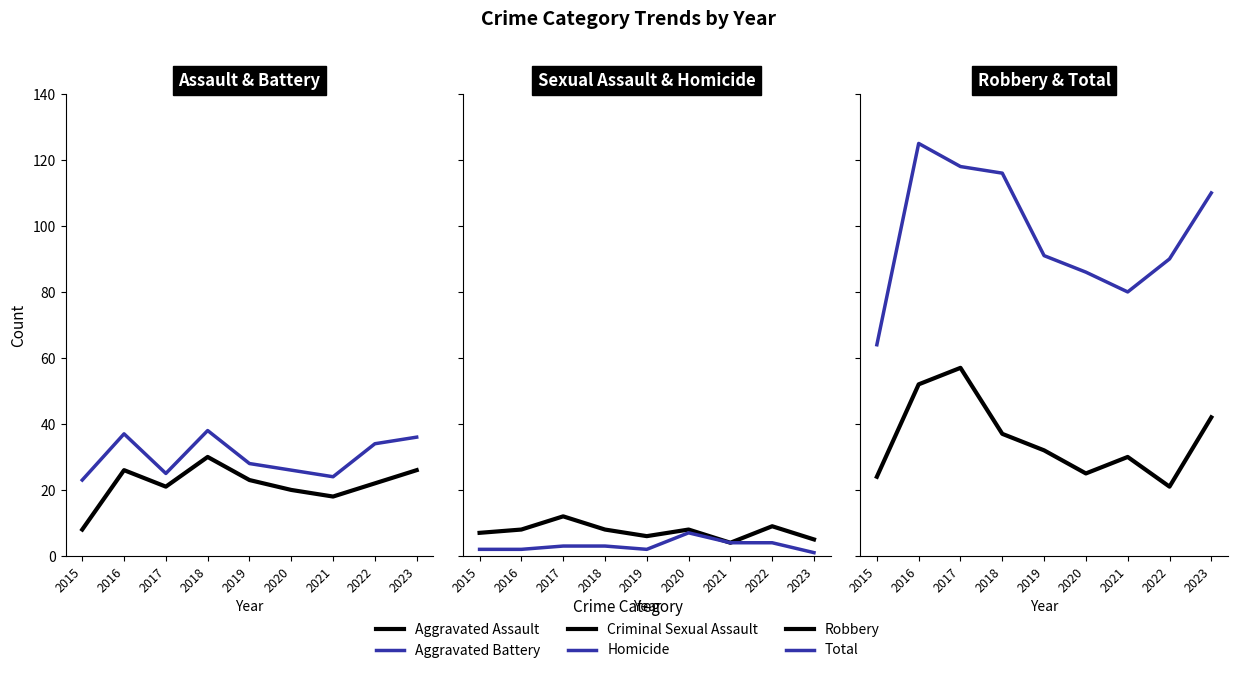

How many categories are shown in the chart?

9